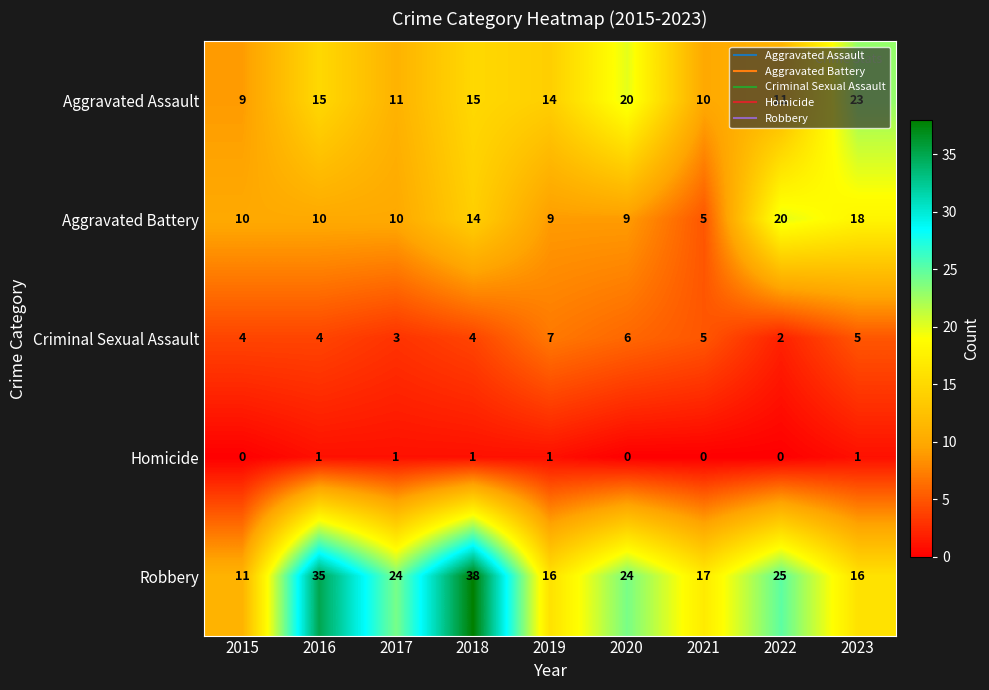

Rank the series by their maximum value, from lowest to highest.

Homicide, Criminal Sexual Assault, Aggravated Battery, Aggravated Assault, Robbery